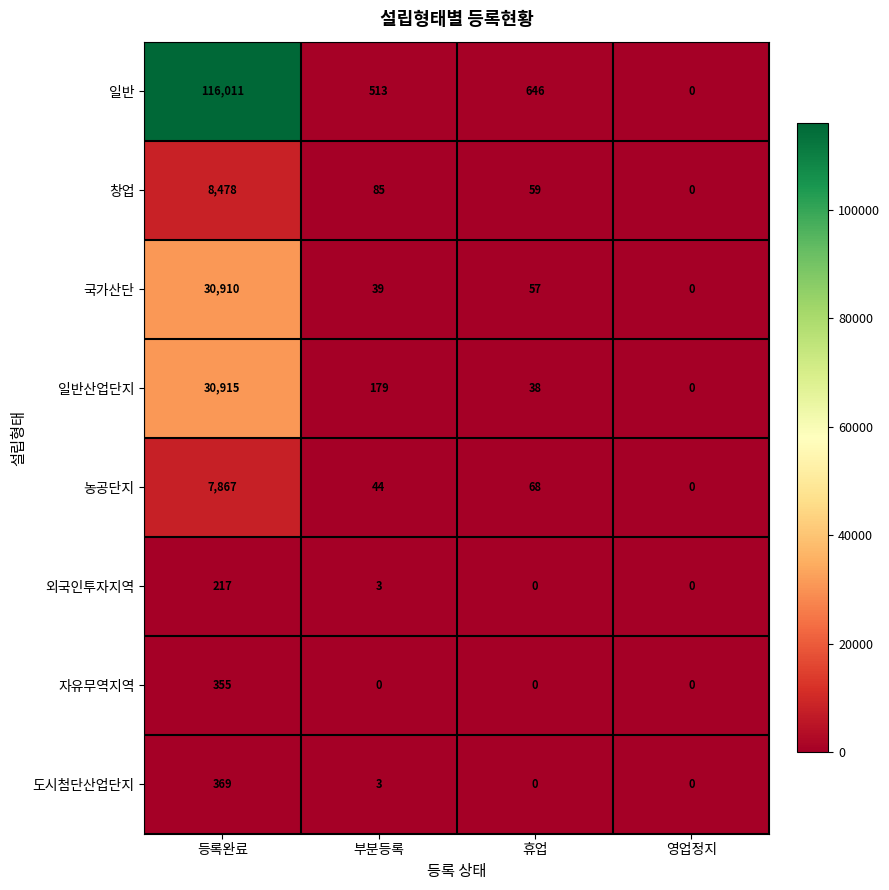

How many values in the 도시첨단산업단지 series are below 3?

2